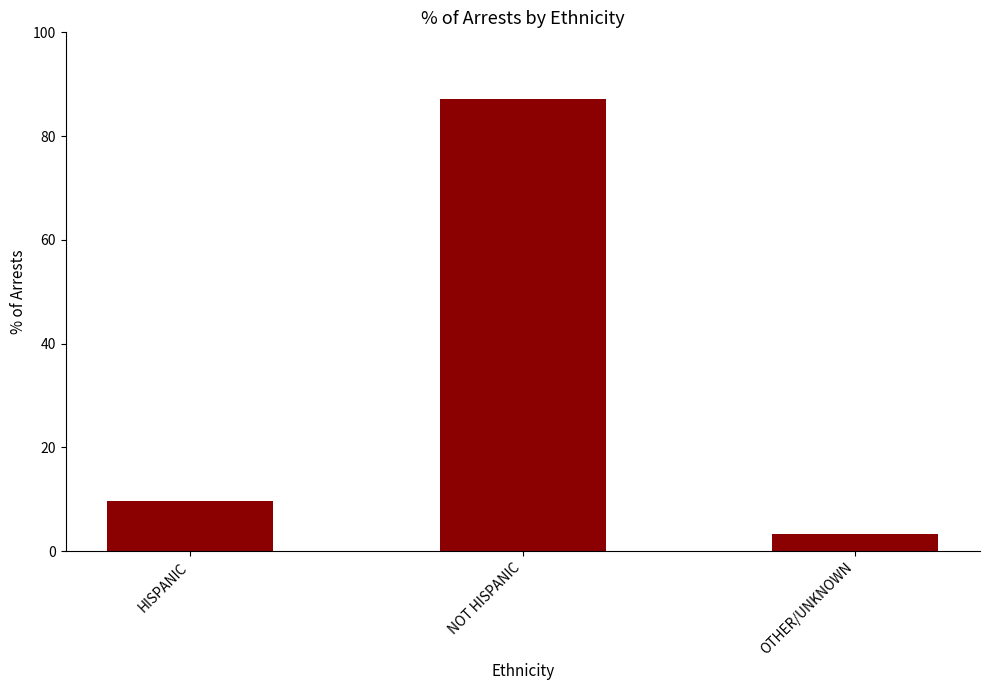

Rank the categories by value from highest to lowest.

NOT HISPANIC, HISPANIC, OTHER/UNKNOWN